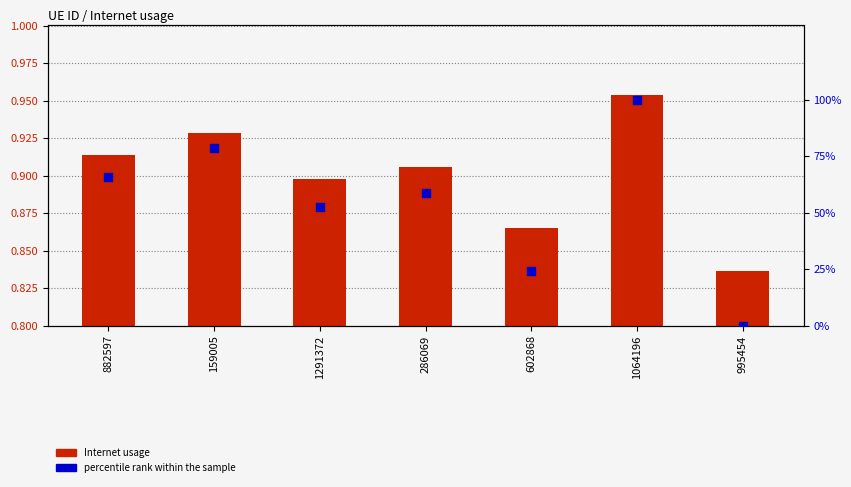

What is the total value across all series at 995454?

0.8